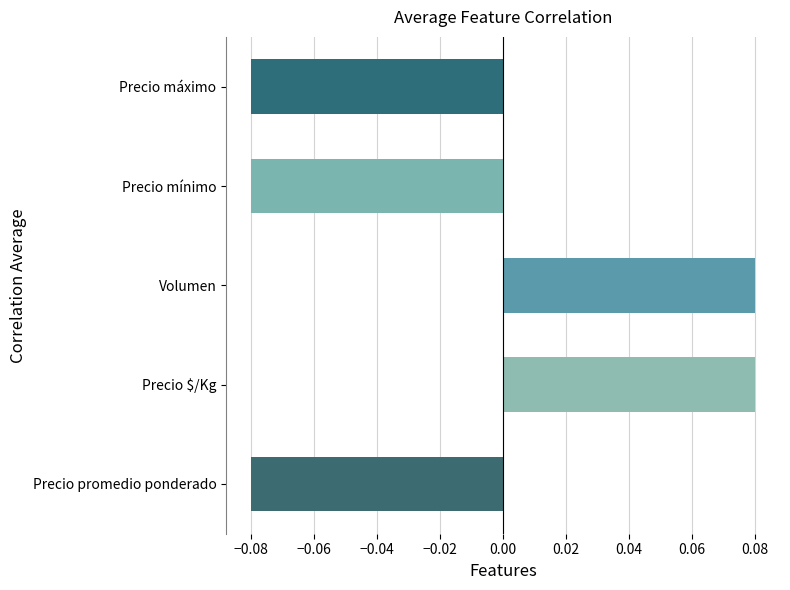

What is the greatest value displayed?

0.1